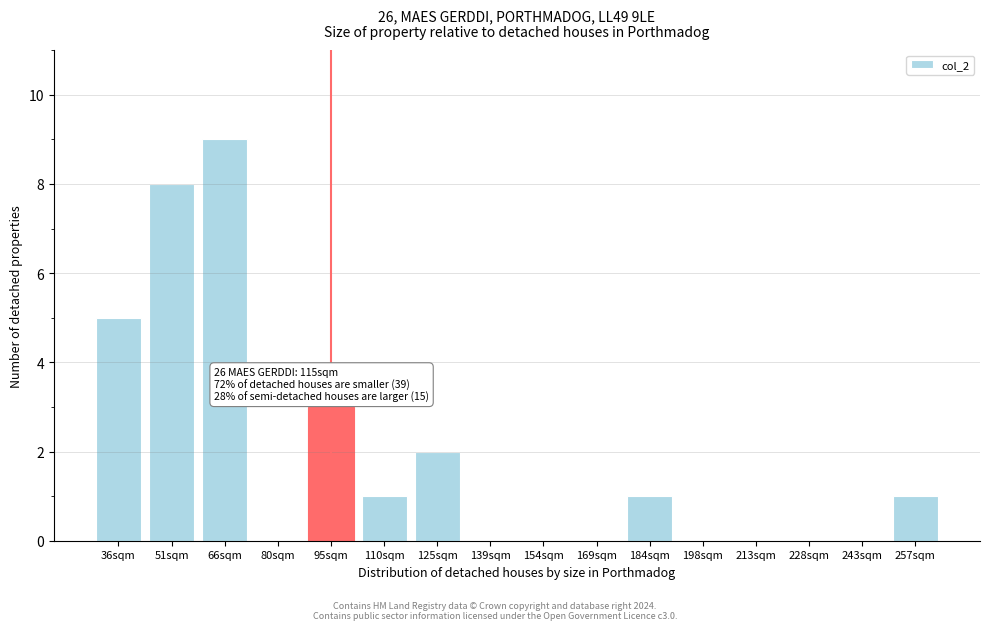

Reading left to right, transcribe all the data shown in this chart.

36sqm=5	51sqm=8	66sqm=9	80sqm=0	95sqm=3	110sqm=1	125sqm=2	139sqm=0	154sqm=0	169sqm=0	184sqm=1	198sqm=0	213sqm=0	228sqm=0	243sqm=0	257sqm=1